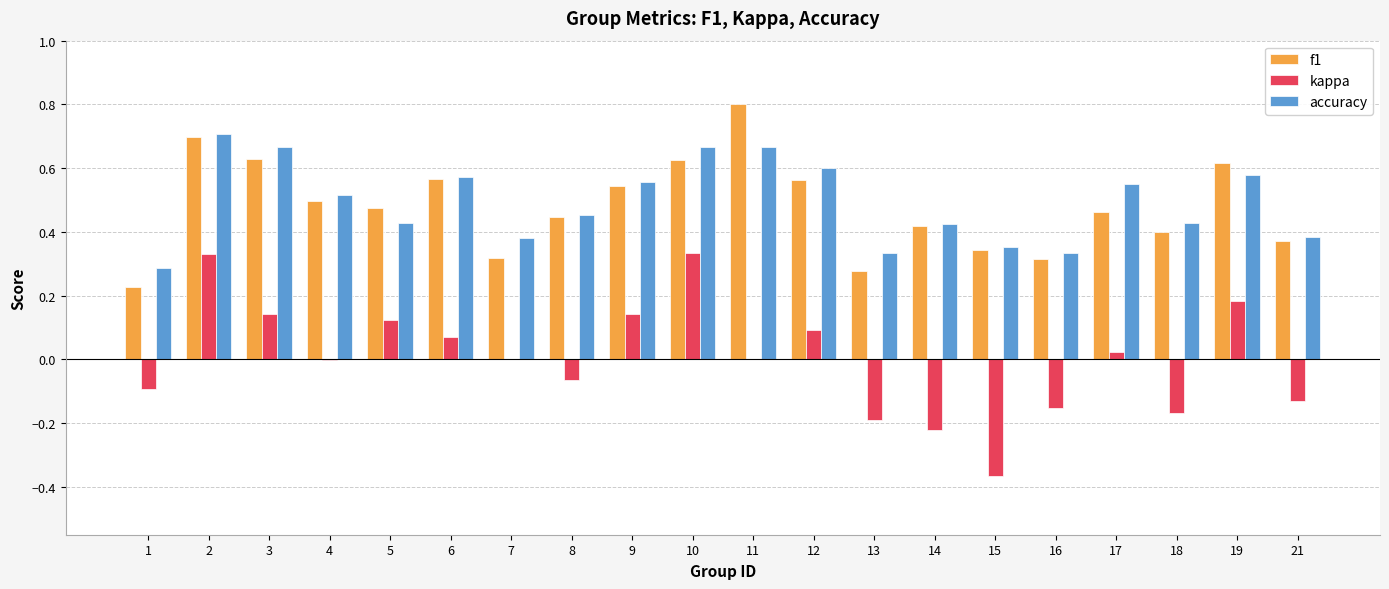

What is the greatest value displayed?

0.8